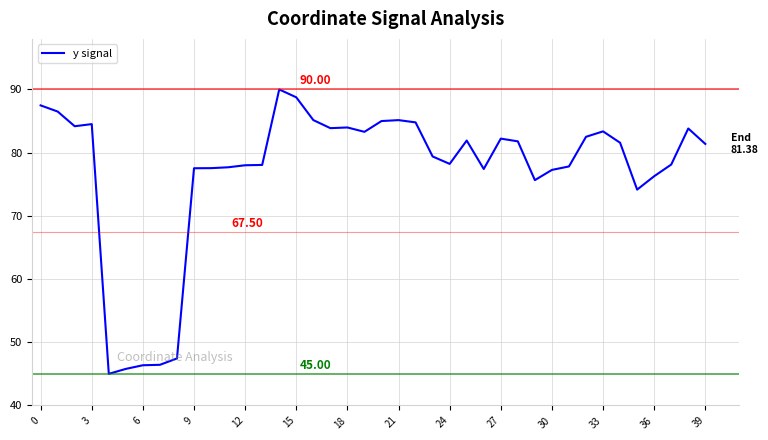

What is the difference between the maximum and minimum values?

45.0